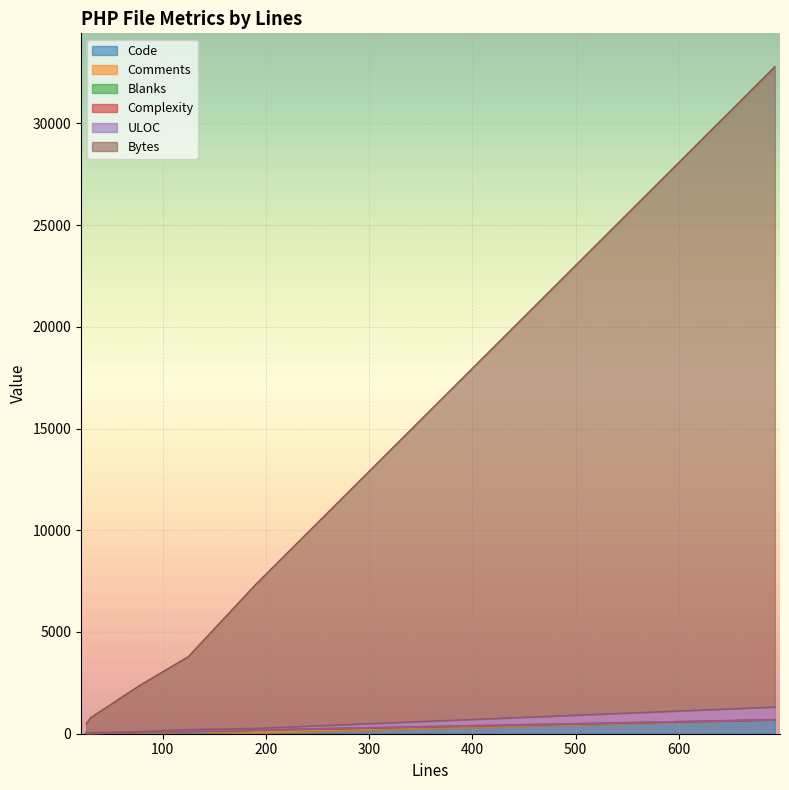

True or false: Code has a value of 693 at 693.

True